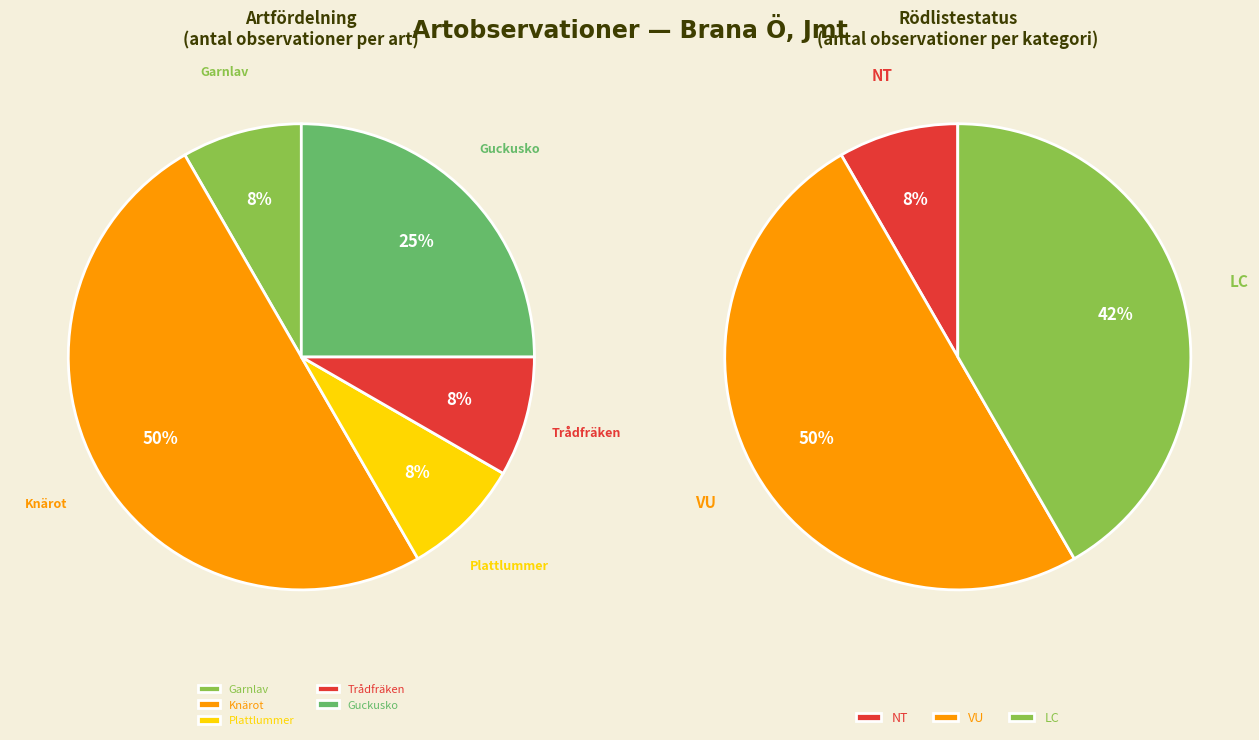

Does Knärot (102887214) represent more than half of the total?

No